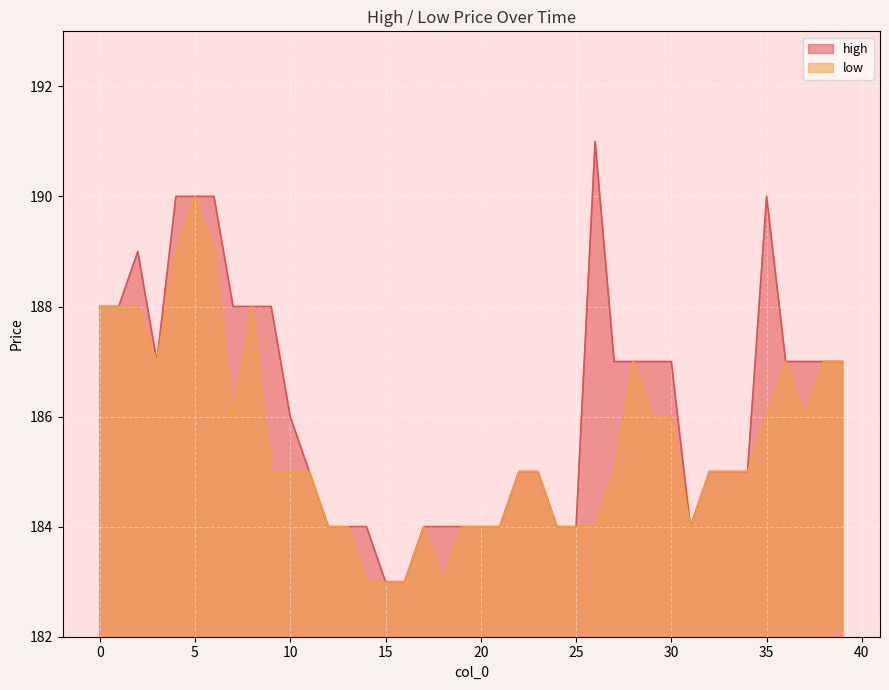

The value of high at 14 is 104. True or false?

False